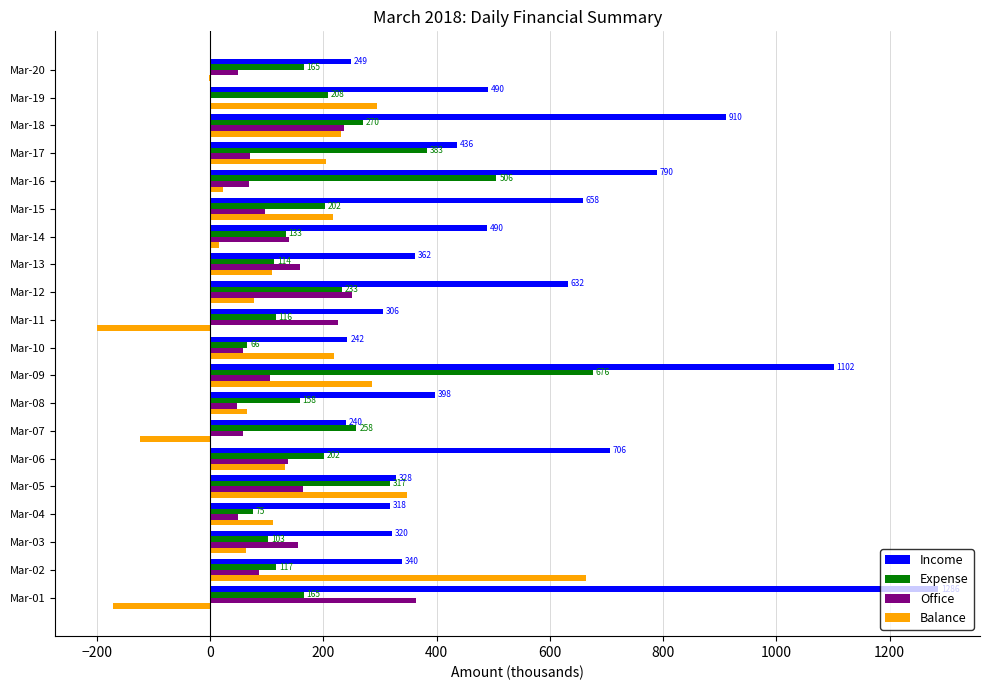

The Balance series shows 217.8 at Mar-15. True or false?

True